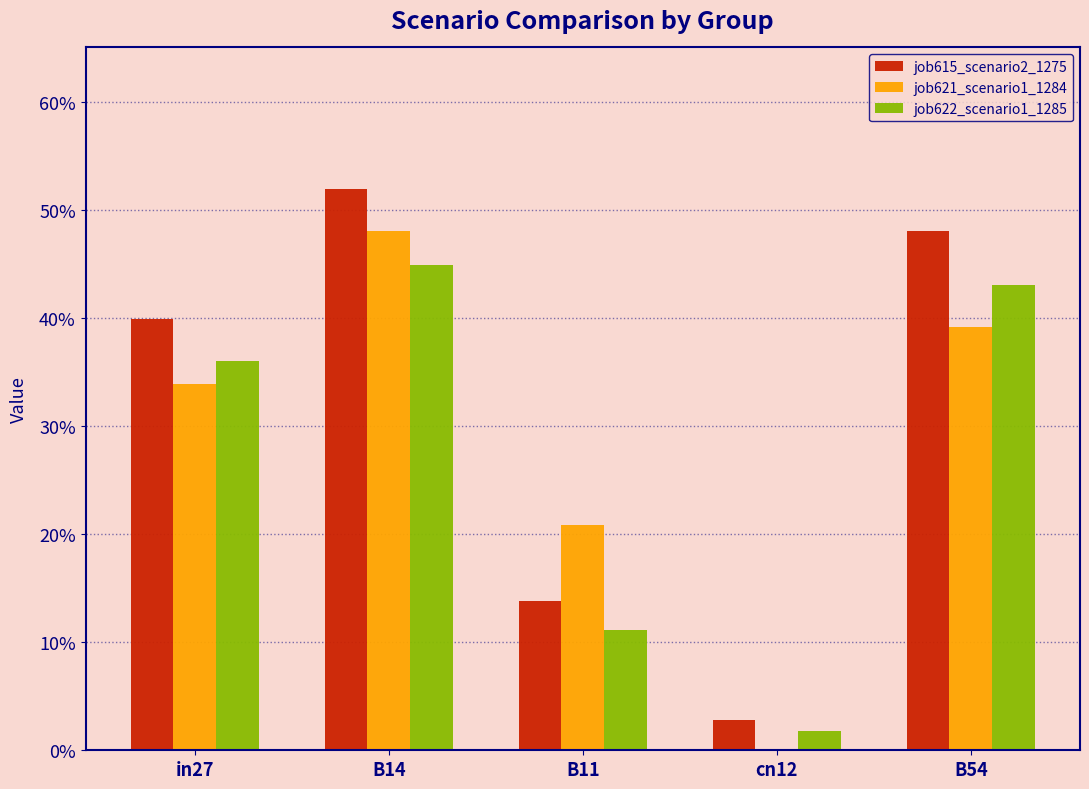

At which label is job622_scenario1_1285 closest to 0?

cn12